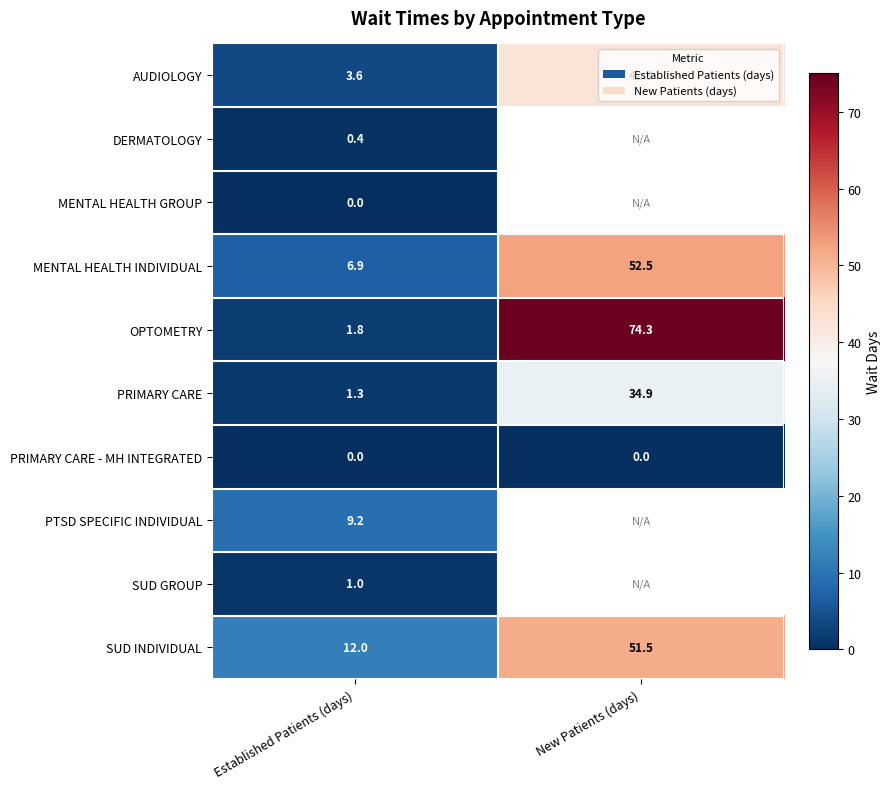

What is the difference between the SUD INDIVIDUAL values at New Patients (days) and Established Patients (days)?

39.5